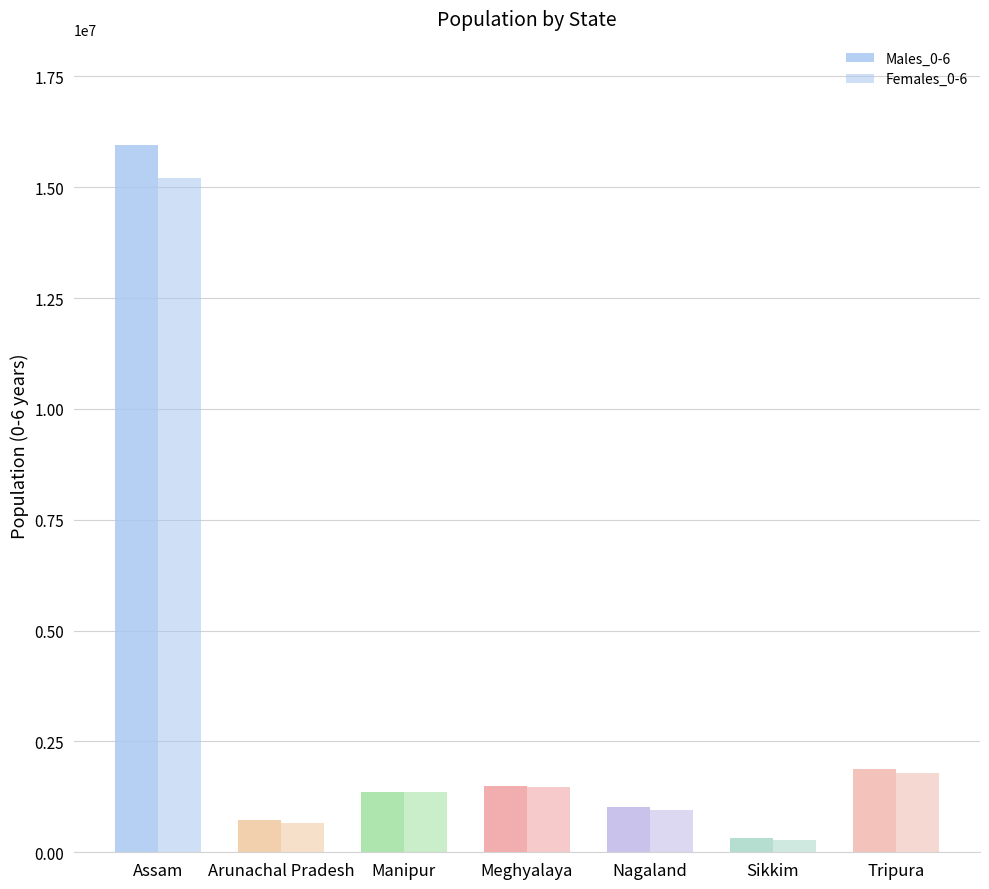

Is the value of Males_0-6 at Nagaland greater than the value of Females_0-6 at Meghyalaya?

No